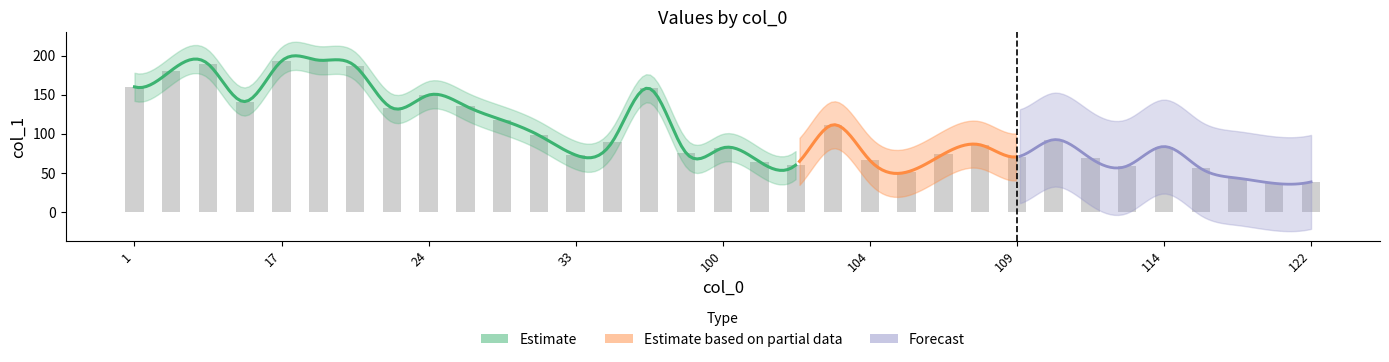

Where does the data first go above 85?

1